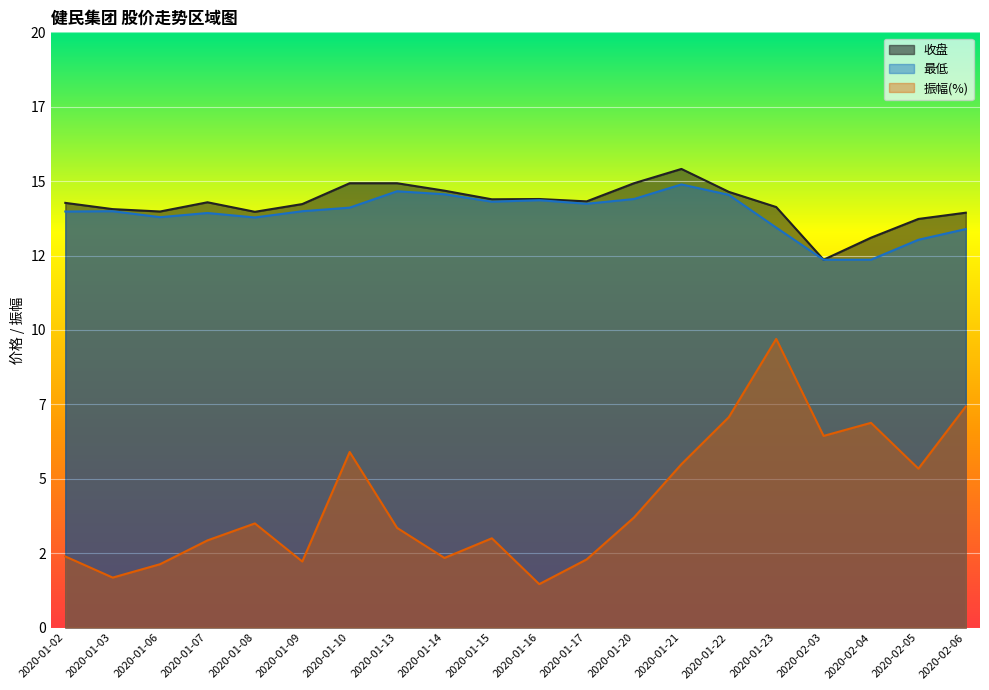

Reading left to right, extract all data points from this chart.

收盘: 2020-01-02=14.3	2020-01-03=14.1	2020-01-06=14.0	2020-01-07=14.3	2020-01-08=14.0	2020-01-09=14.2	2020-01-10=14.9	2020-01-13=14.9	2020-01-14=14.7	2020-01-15=14.4	2020-01-16=14.4	2020-01-17=14.3	2020-01-20=14.9	2020-01-21=15.4	2020-01-22=14.6	2020-01-23=14.1	2020-02-03=12.4	2020-02-04=13.1	2020-02-05=13.7	2020-02-06=13.9
最低: 2020-01-02=14.0	2020-01-03=14.0	2020-01-06=13.8	2020-01-07=13.9	2020-01-08=13.8	2020-01-09=14.0	2020-01-10=14.1	2020-01-13=14.7	2020-01-14=14.6	2020-01-15=14.3	2020-01-16=14.4	2020-01-17=14.2	2020-01-20=14.4	2020-01-21=14.9	2020-01-22=14.5	2020-01-23=13.4	2020-02-03=12.4	2020-02-04=12.4	2020-02-05=13.0	2020-02-06=13.4
振幅(%): 2020-01-02=2.4	2020-01-03=1.7	2020-01-06=2.1	2020-01-07=2.9	2020-01-08=3.5	2020-01-09=2.2	2020-01-10=5.9	2020-01-13=3.4	2020-01-14=2.3	2020-01-15=3.0	2020-01-16=1.5	2020-01-17=2.3	2020-01-20=3.7	2020-01-21=5.5	2020-01-22=7.1	2020-01-23=9.7	2020-02-03=6.4	2020-02-04=6.9	2020-02-05=5.3	2020-02-06=7.4